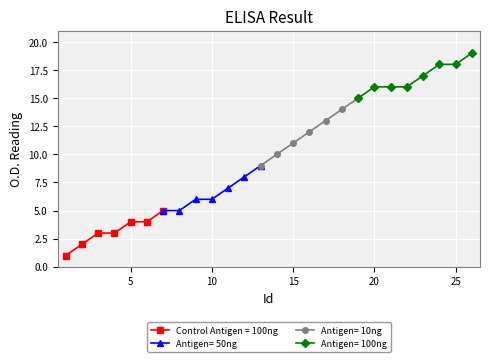

The value at 8 is 5. True or false?

True